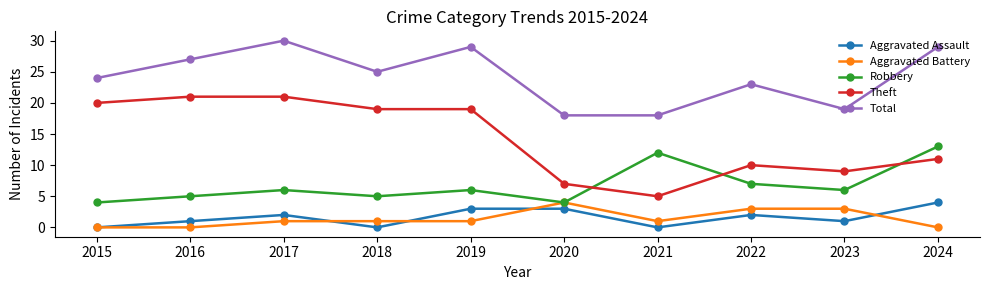

Is it true that Theft equals 15 at 2023?

False